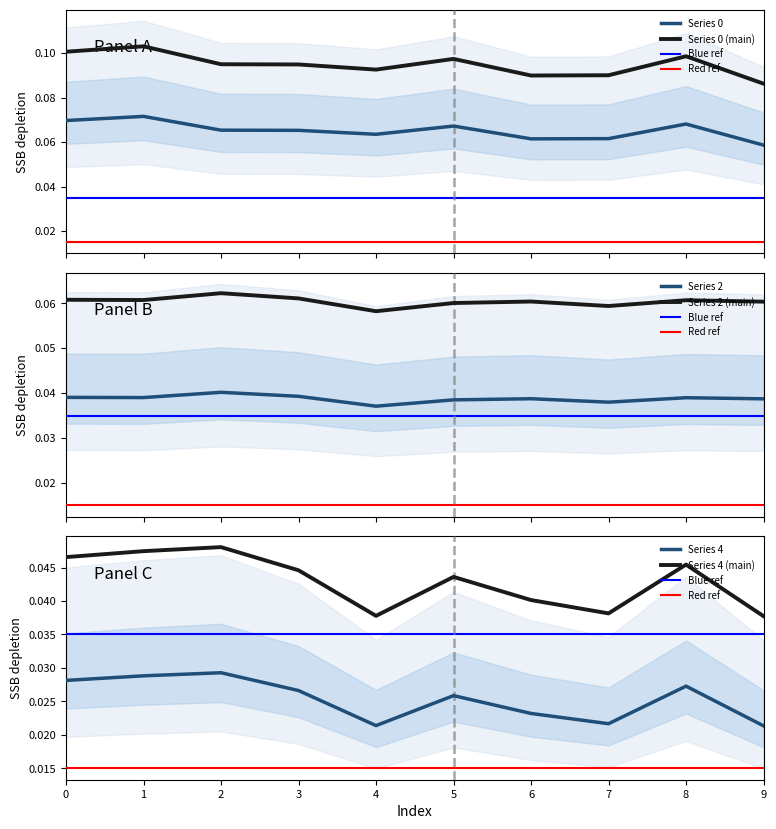

True or false: Series 2 has a value of 0.0 at 8.

False